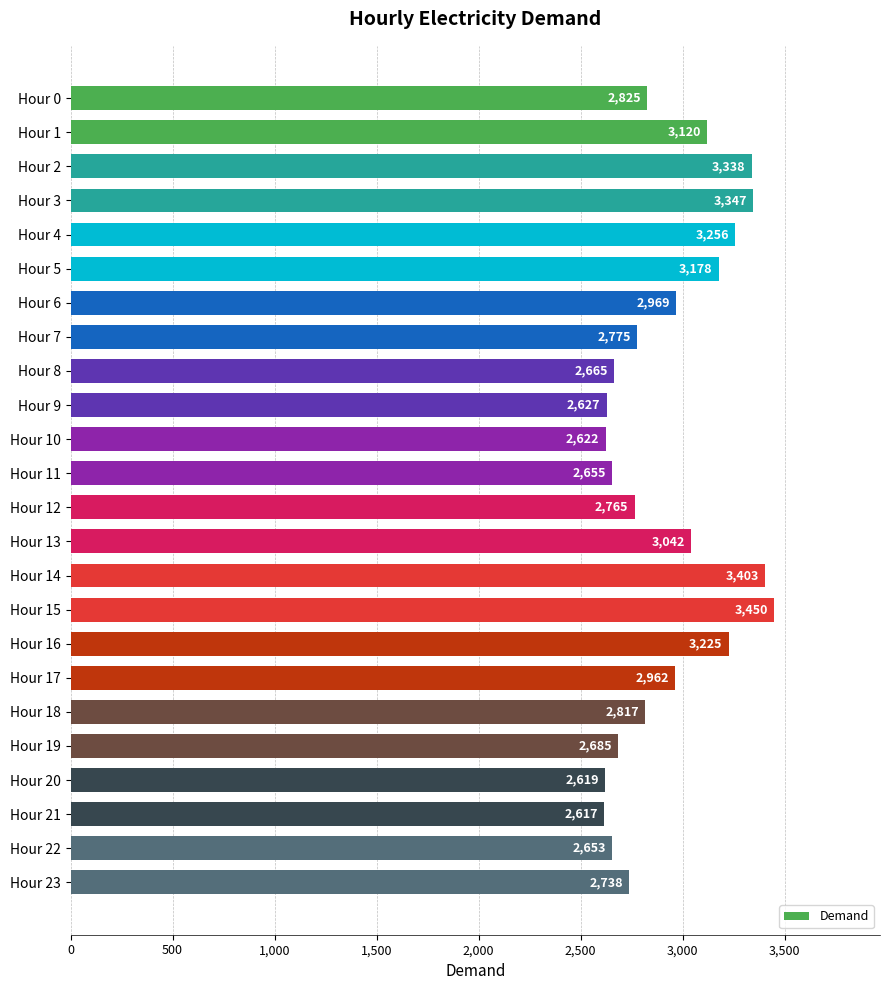

How many series are shown in this chart?

1